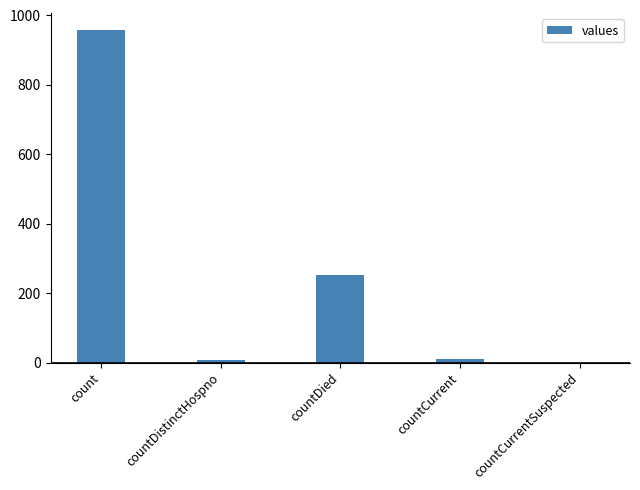

What is the greatest value displayed?

958